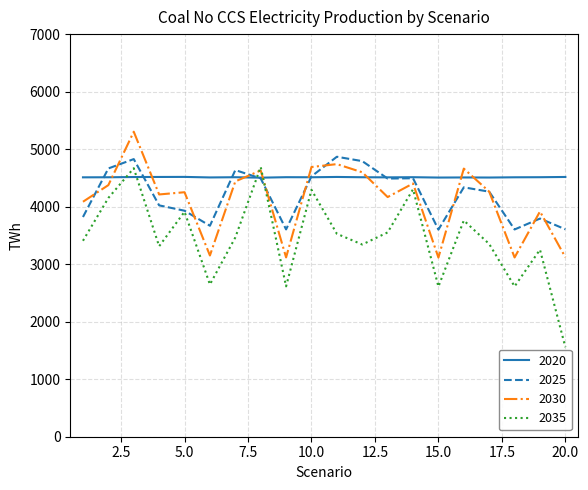

True or false: 2030 has more than 1 points higher than both neighbors.

True